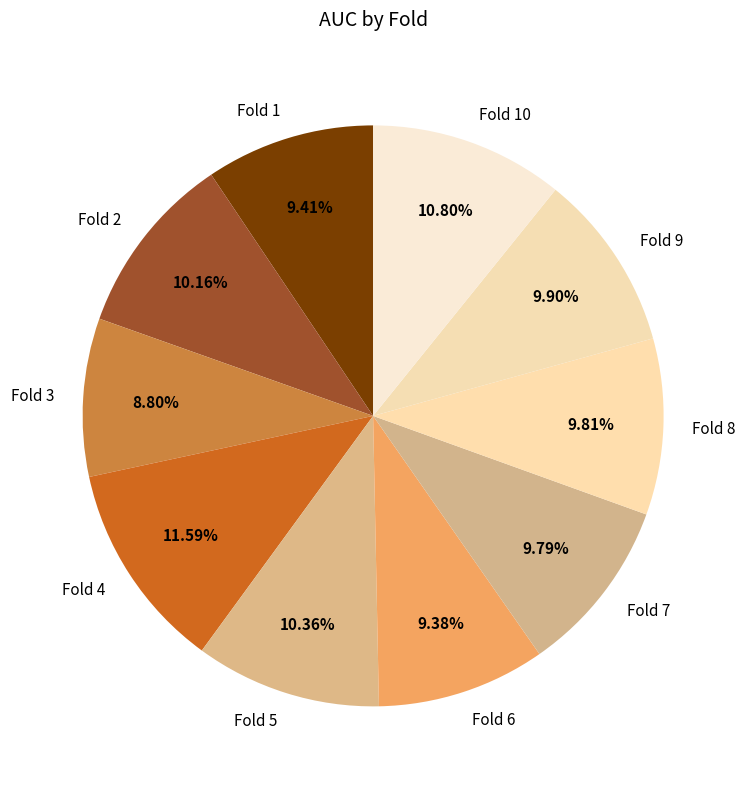

How many segments does this pie chart have?

10